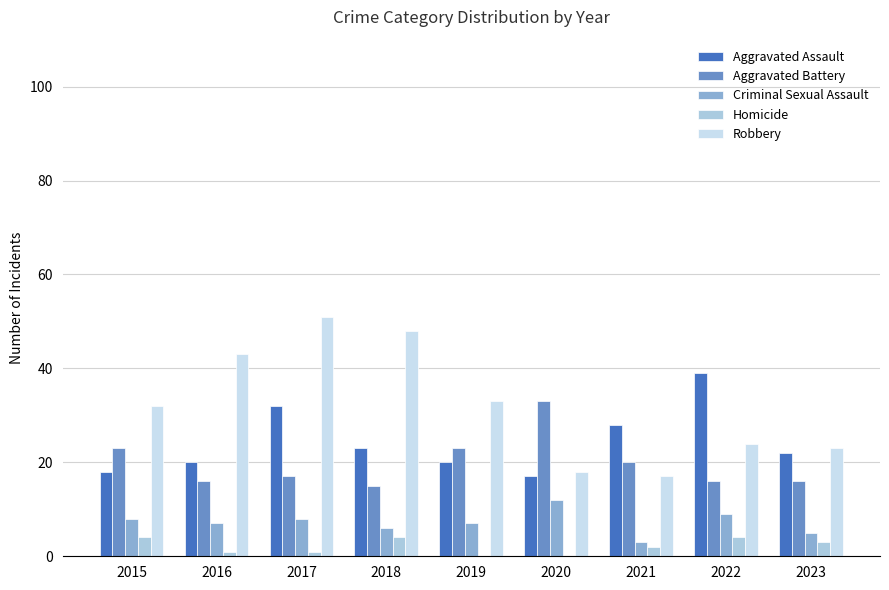

How many distinct data groups are displayed?

5